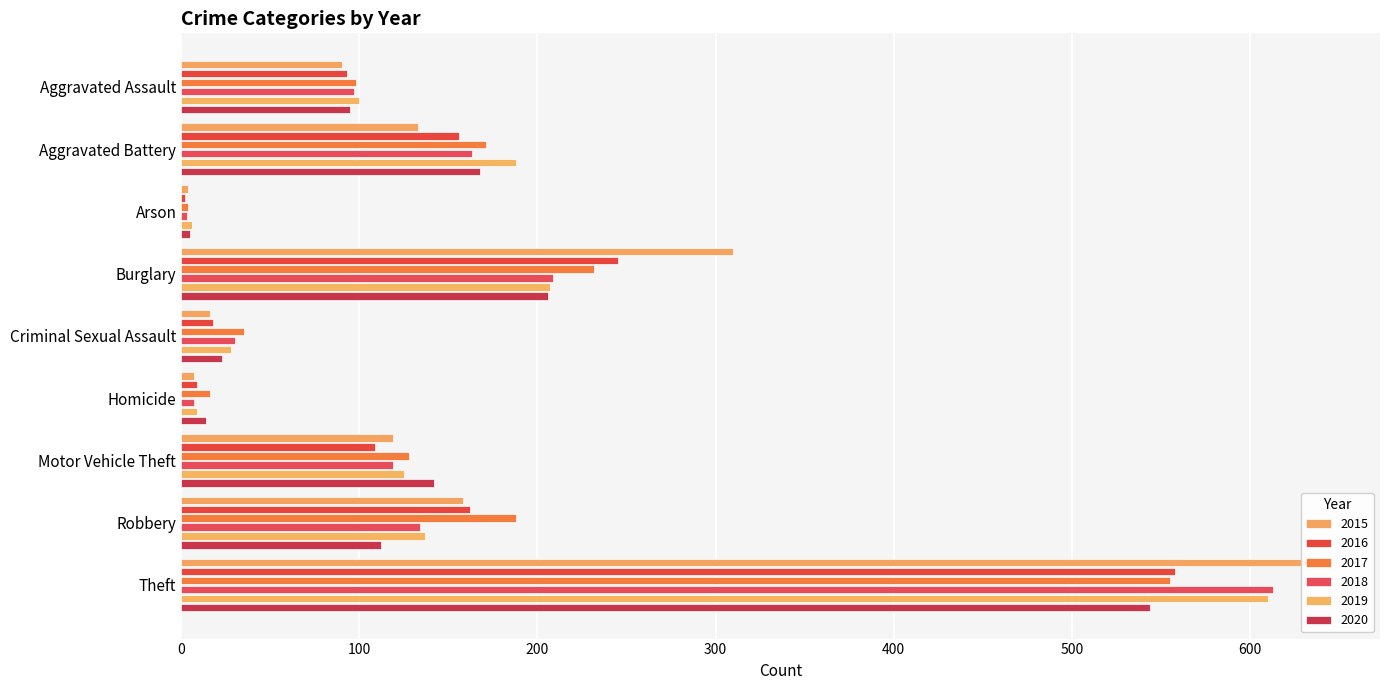

What is the sum of the 2019 values at Burglary and Criminal Sexual Assault?

235